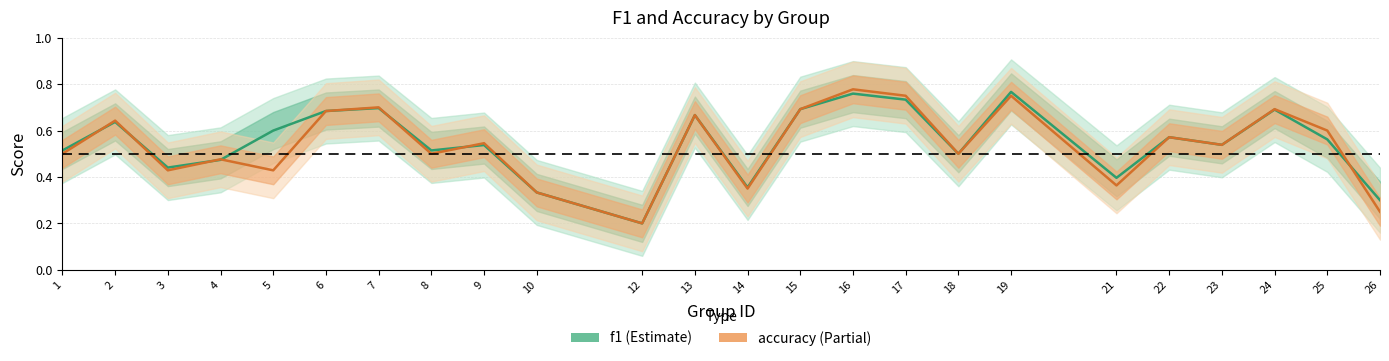

What are all the series names shown in the legend?

f1, accuracy